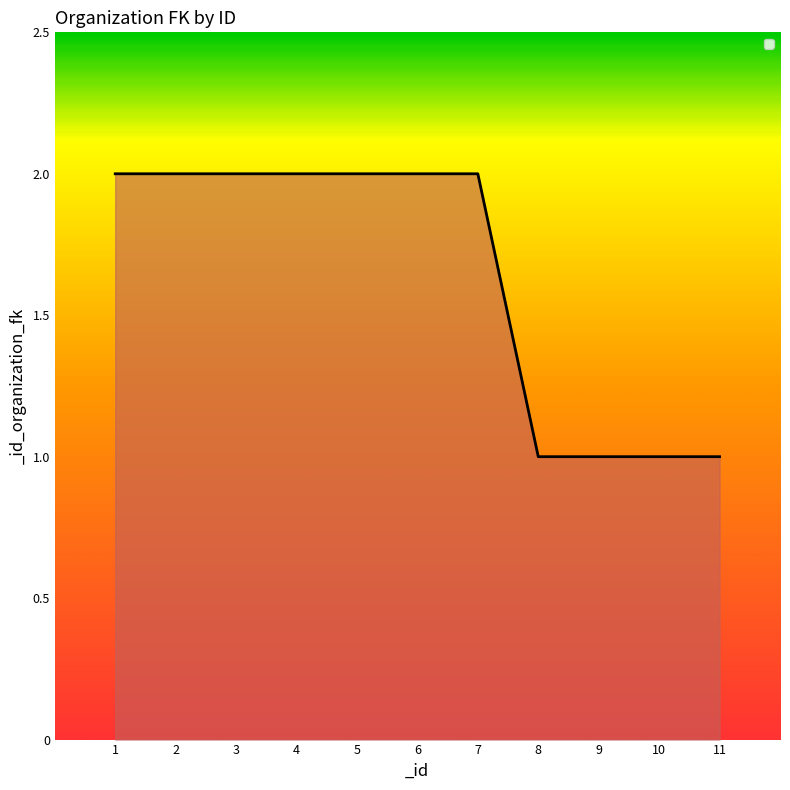

Is it true that the value at 5 is 2?

True